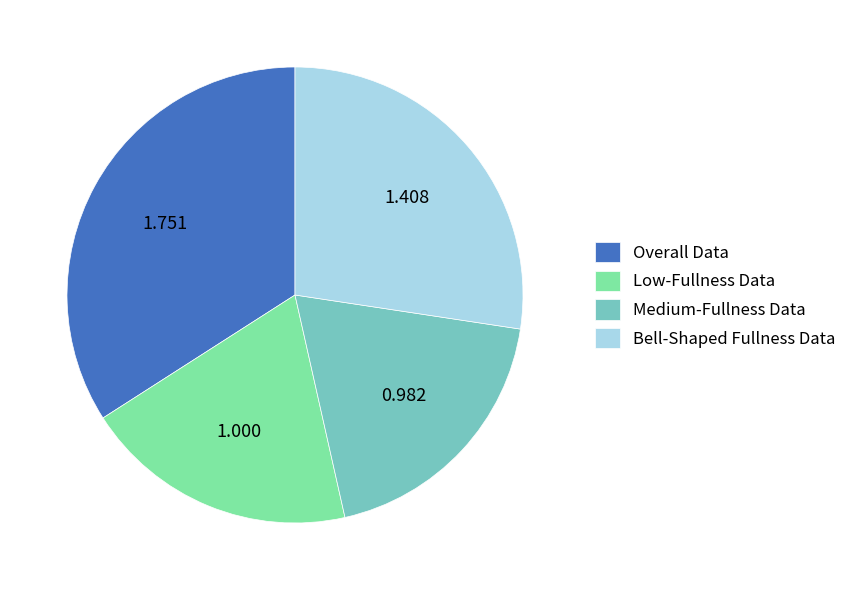

Does Bell-Shaped Fullness Data account for over 50% of the chart?

No